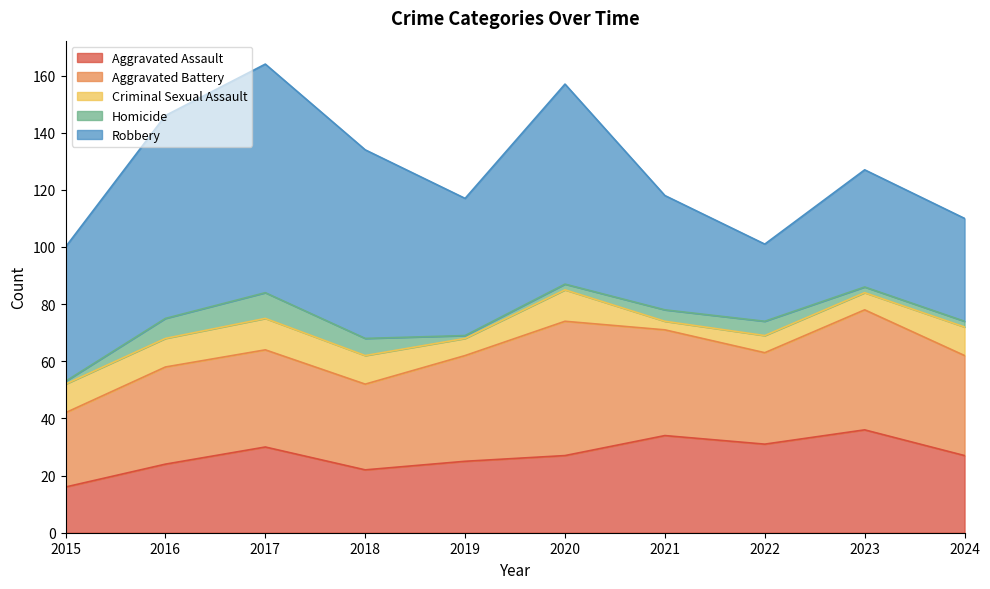

Does the chart display data point markers on the line(s)?

No